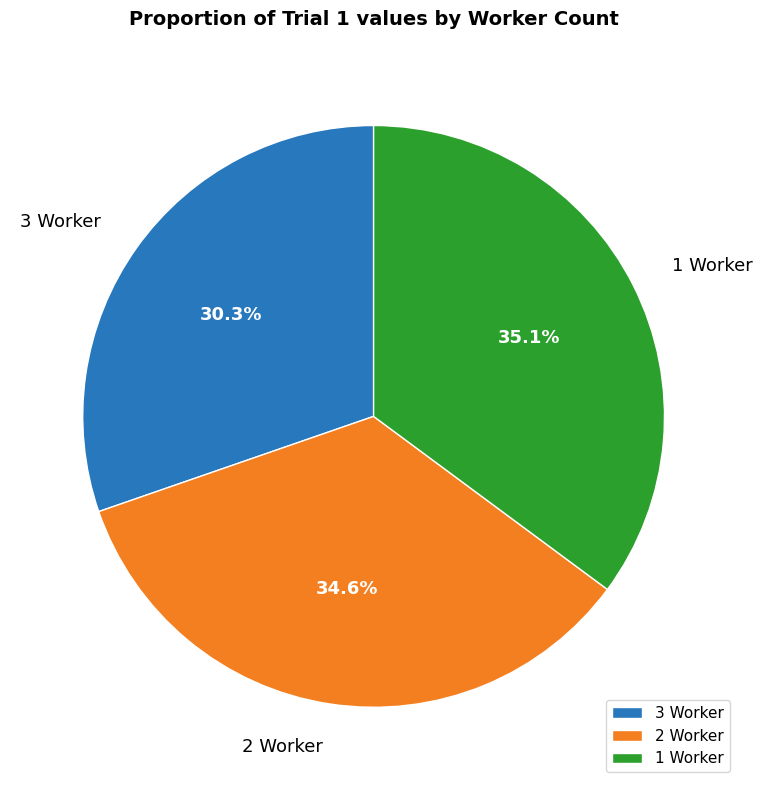

Which category has the biggest portion of the pie?

1 Worker